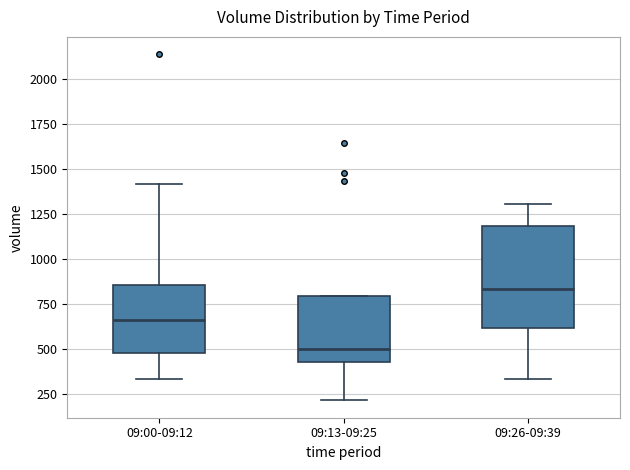

Which box is the tallest, from its lower edge to its upper edge?

09:26-09:39